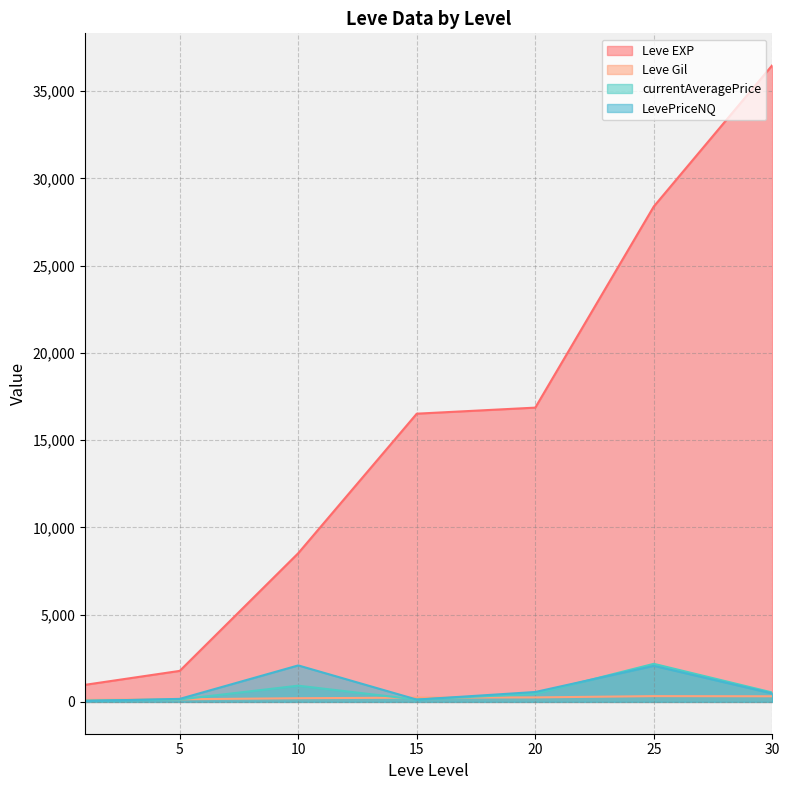

What is the value of the Leve Gil point at the 24th from the left?

326.0